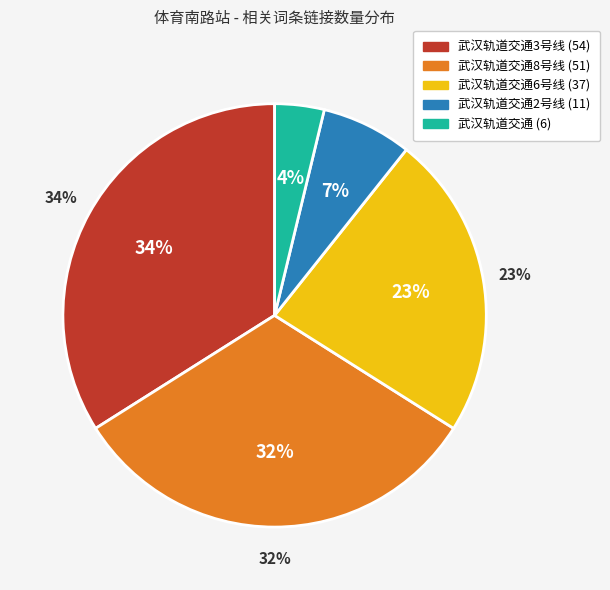

Rank the categories by value from lowest to highest.

武汉轨道交通, 武汉轨道交通2号线, 武汉轨道交通6号线, 武汉轨道交通8号线, 武汉轨道交通3号线